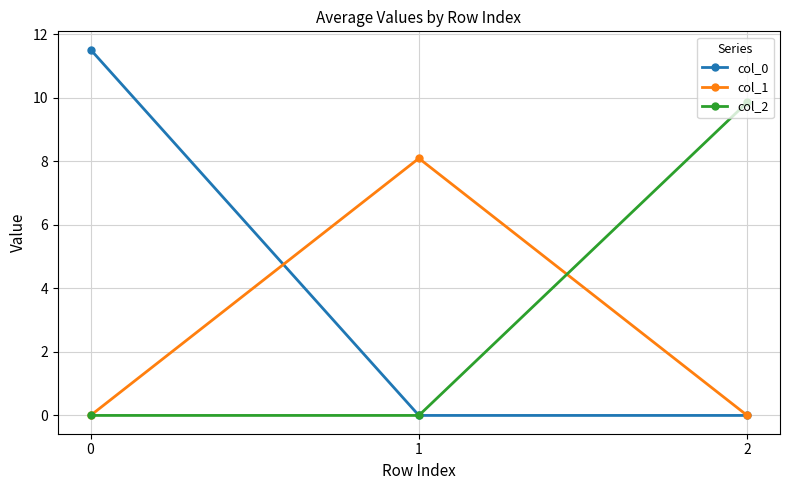

Count the number of data series in this chart.

3